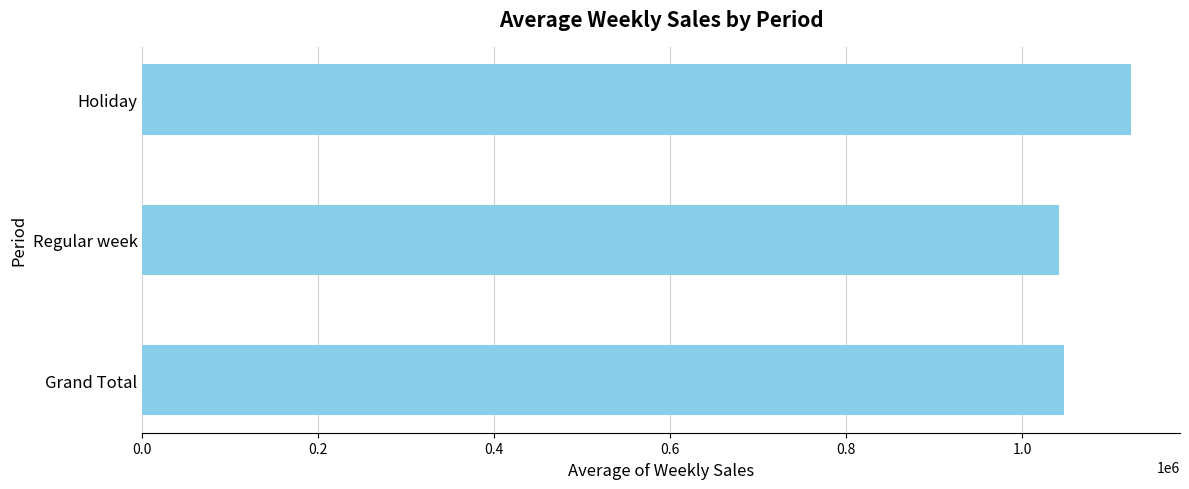

What is the difference between the maximum and minimum values?

81631.5